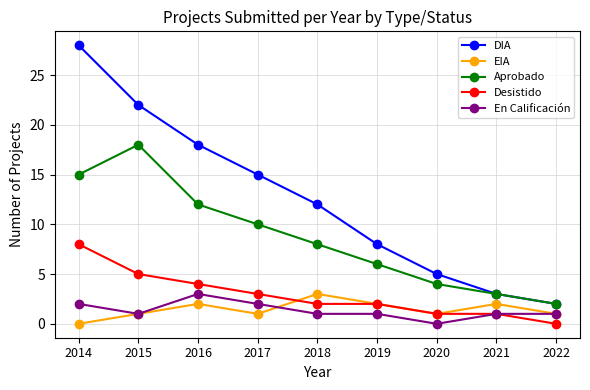

What is the difference between the second highest and minimum values in the Aprobado series?

13